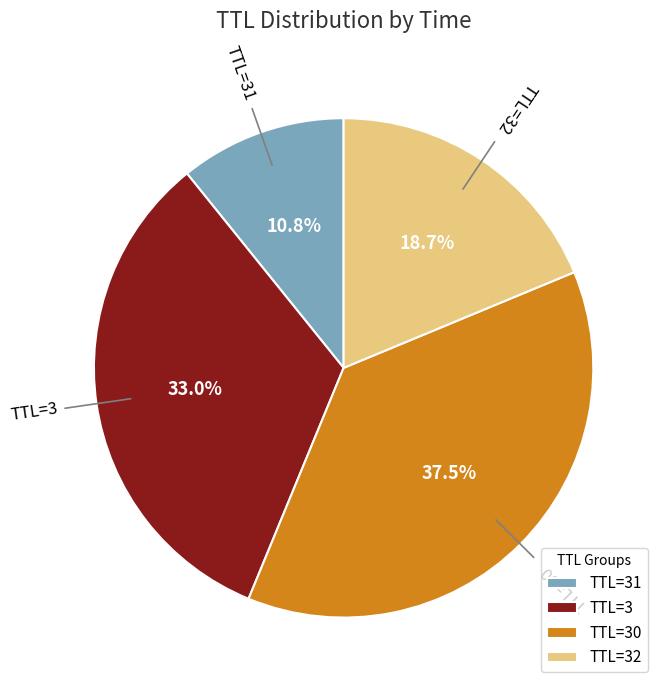

Between TTL=3 and TTL=31, which is larger?

TTL=3